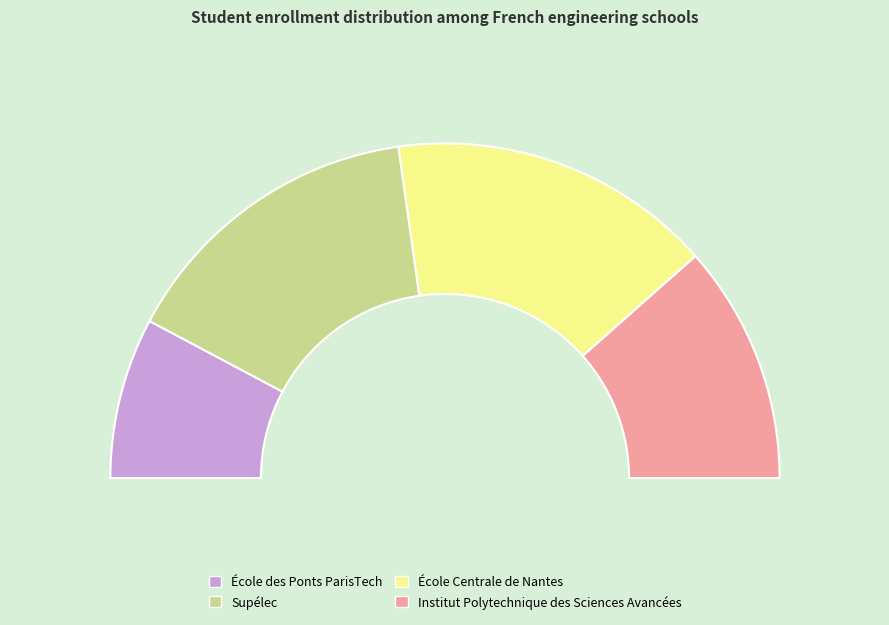

Is Institut Polytechnique des Sciences Avancées the majority of the pie?

No